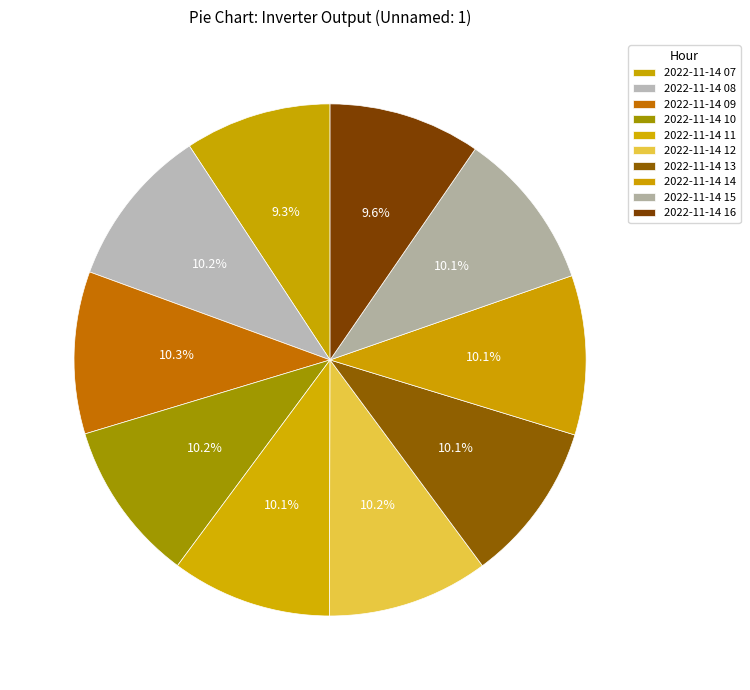

How many slices are in this pie chart?

10